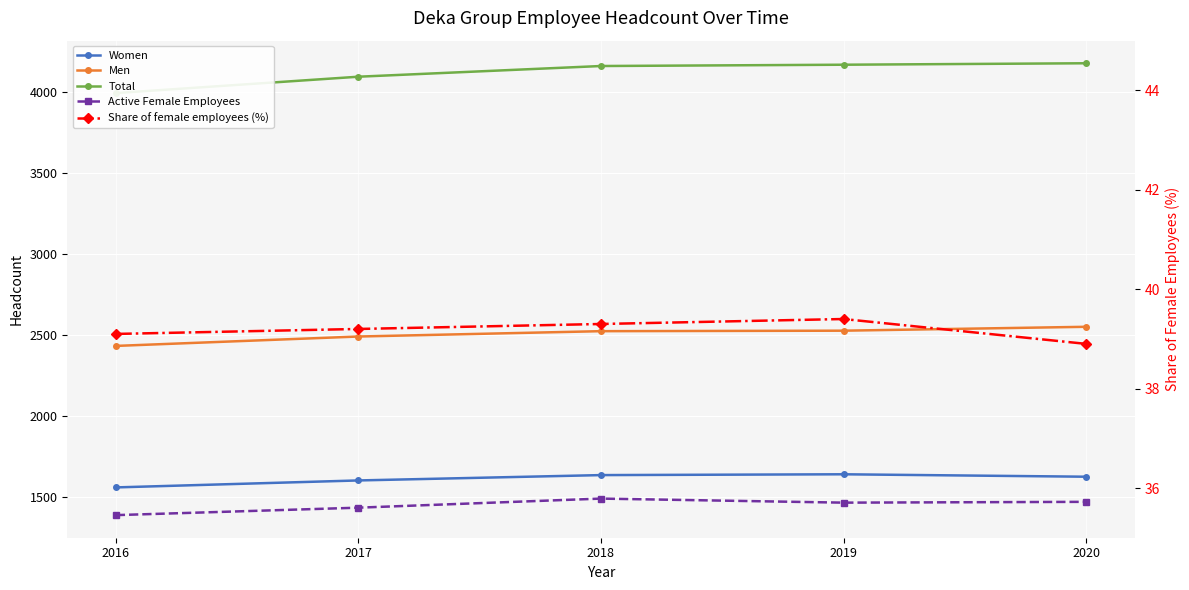

Reading left to right, transcribe all the data shown in this chart.

Women: 2016=1560.0	2017=1603.0	2018=1636.0	2019=1641.0	2020=1626.0
Men: 2016=2433.0	2017=2491.0	2018=2524.0	2019=2527.0	2020=2551.0
Total: 2016=3993.0	2017=4094.0	2018=4160.0	2019=4168.0	2020=4177.0
Active Female Employees: 2016=1389.0	2017=1435.0	2018=1491.0	2019=1466.0	2020=1471.0
Share of female employees (%): 2016=39.1	2017=39.2	2018=39.3	2019=39.4	2020=38.9